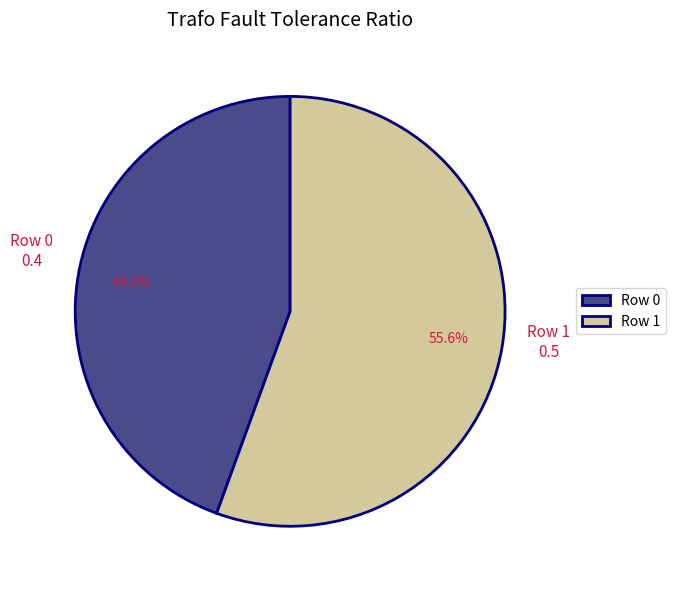

Count the number of slices in the pie.

2